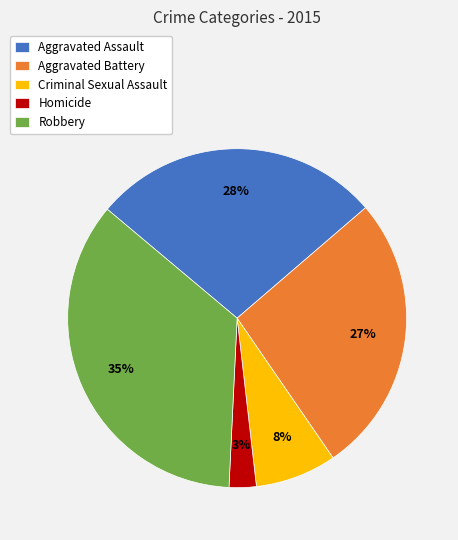

To the nearest percent, what is the average slice percentage?

20%